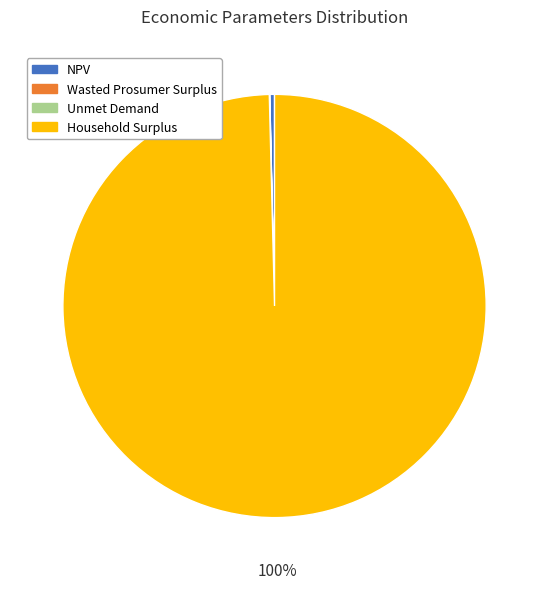

The Household Surplus slice represents 100% of the pie. True or false?

True